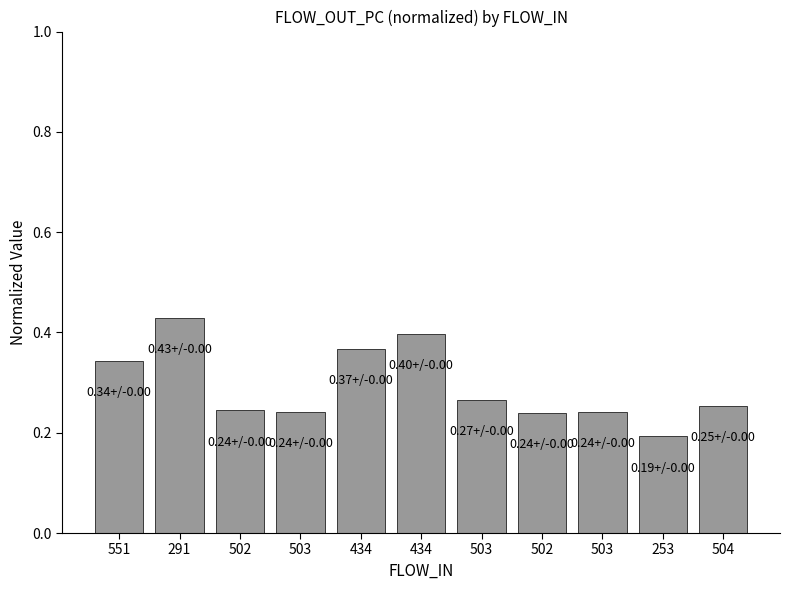

What value does the data have at 253?

0.2